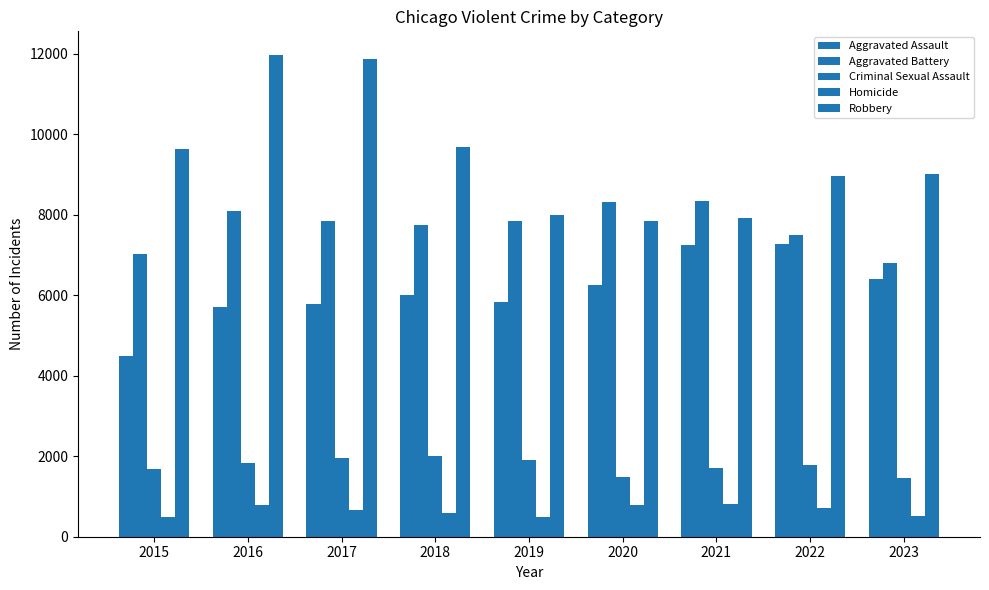

How many data points in Homicide are less than 672?

4